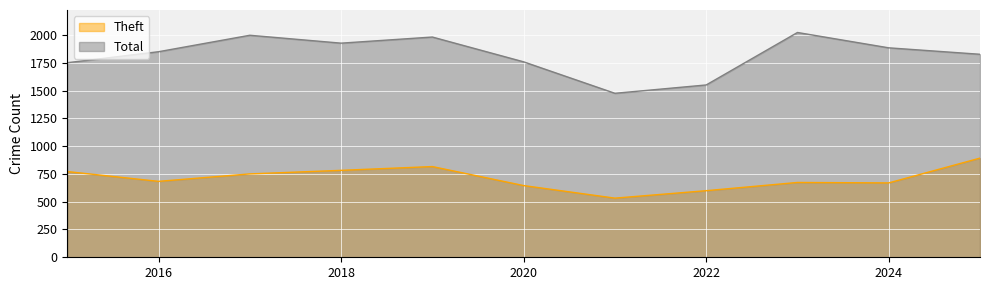

True or false: Total has a value of 1758 at 2020.

True